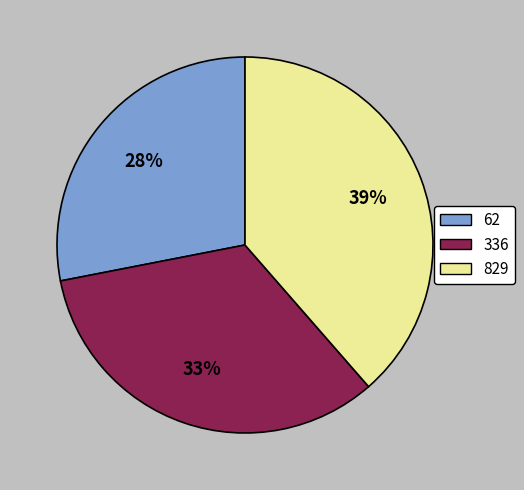

How many segments does this pie chart have?

3